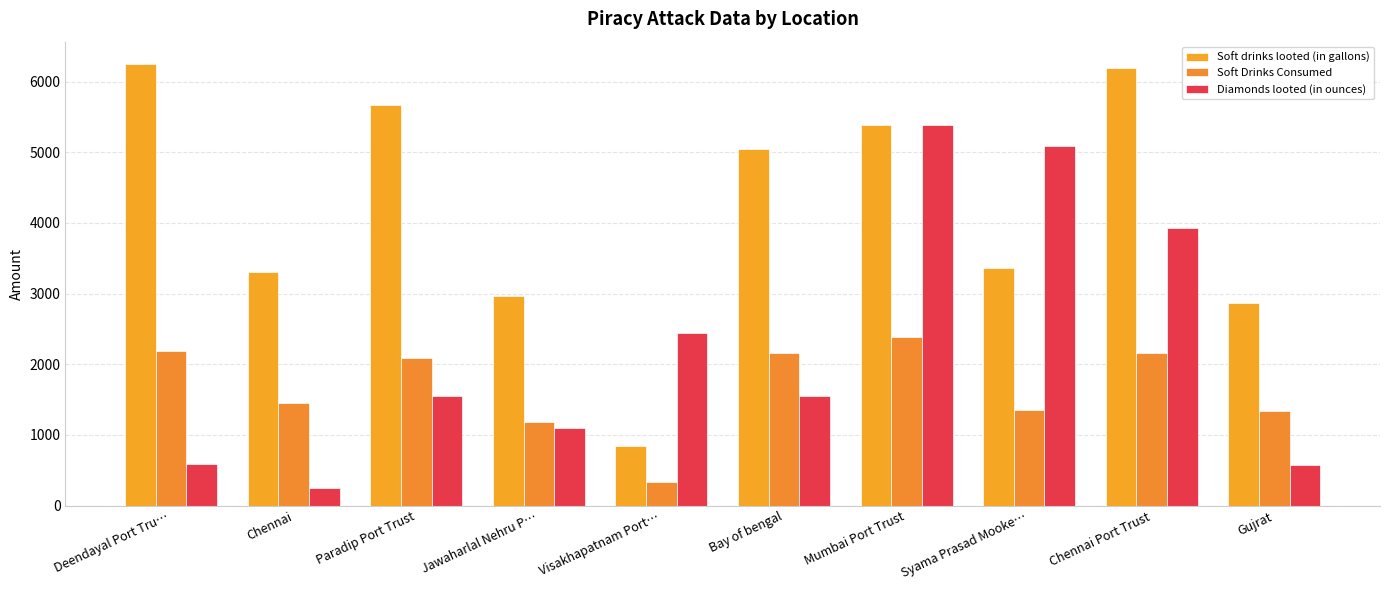

At which label does Soft Drinks Consumed reach its minimum?

Visakhapatnam Port…